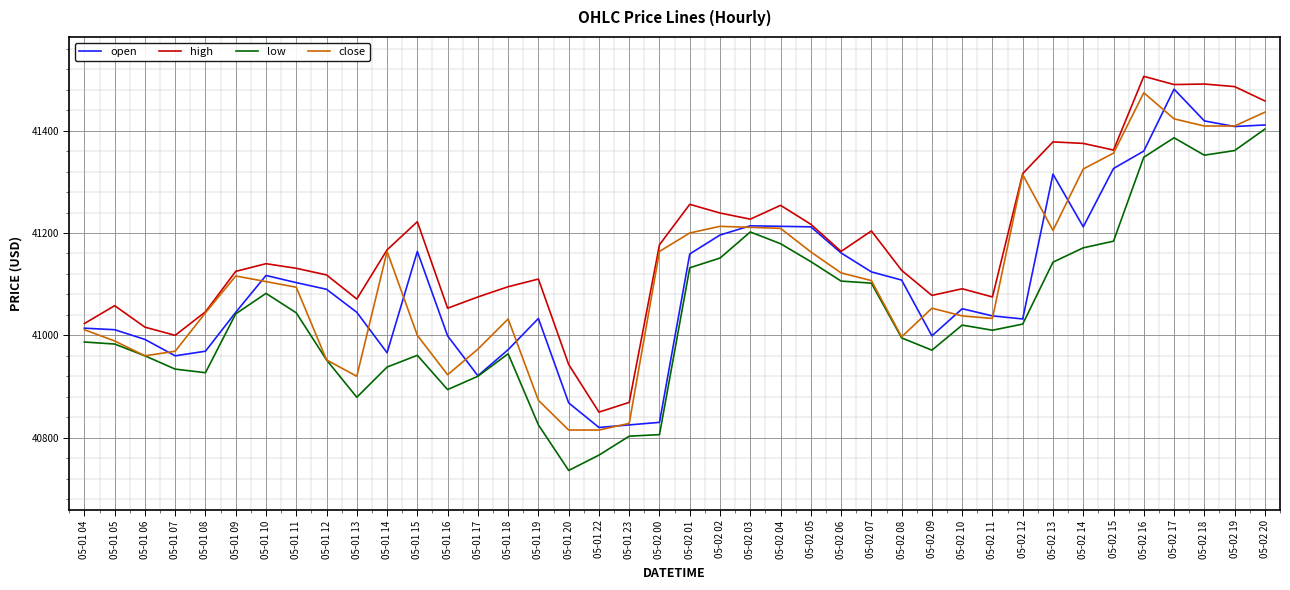

True or false: high has a value of 41458 at 05-02 20.

True